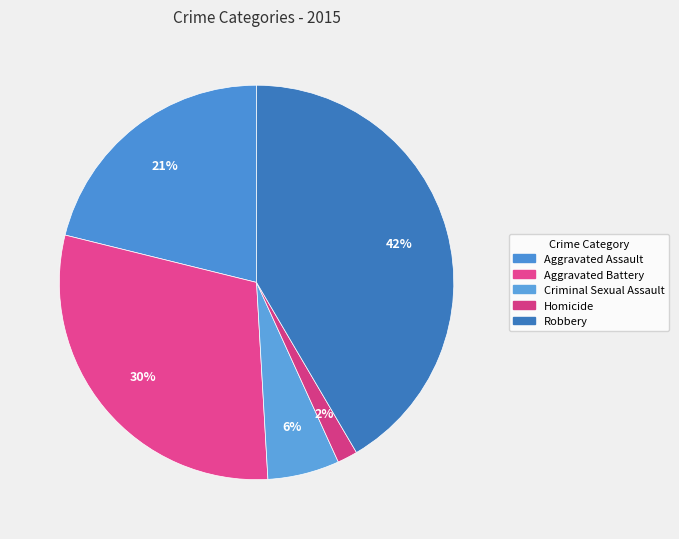

Between Aggravated Assault and Criminal Sexual Assault, which is larger?

Aggravated Assault